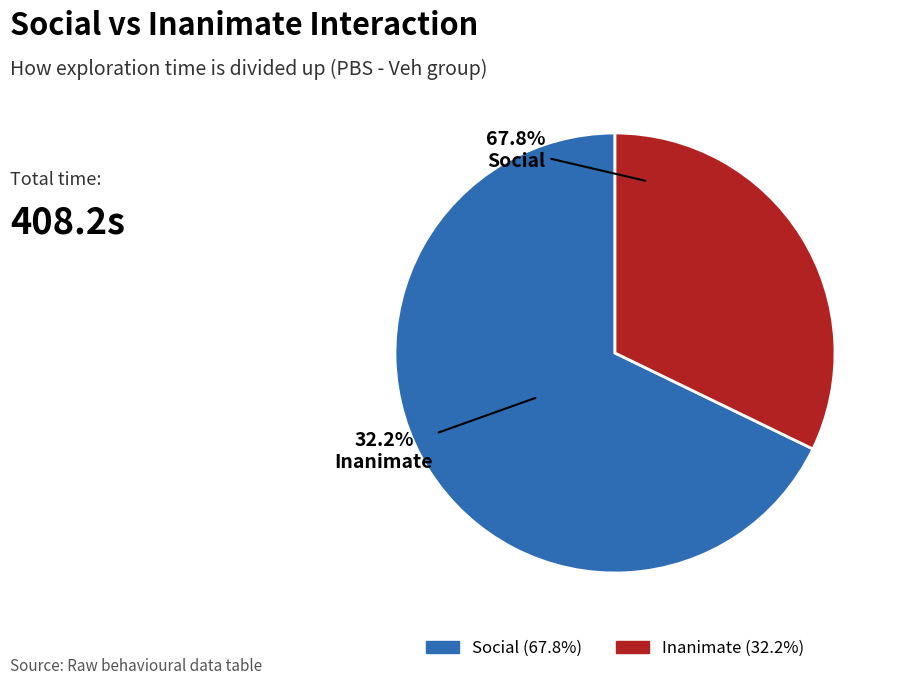

Count the number of slices in the pie.

2